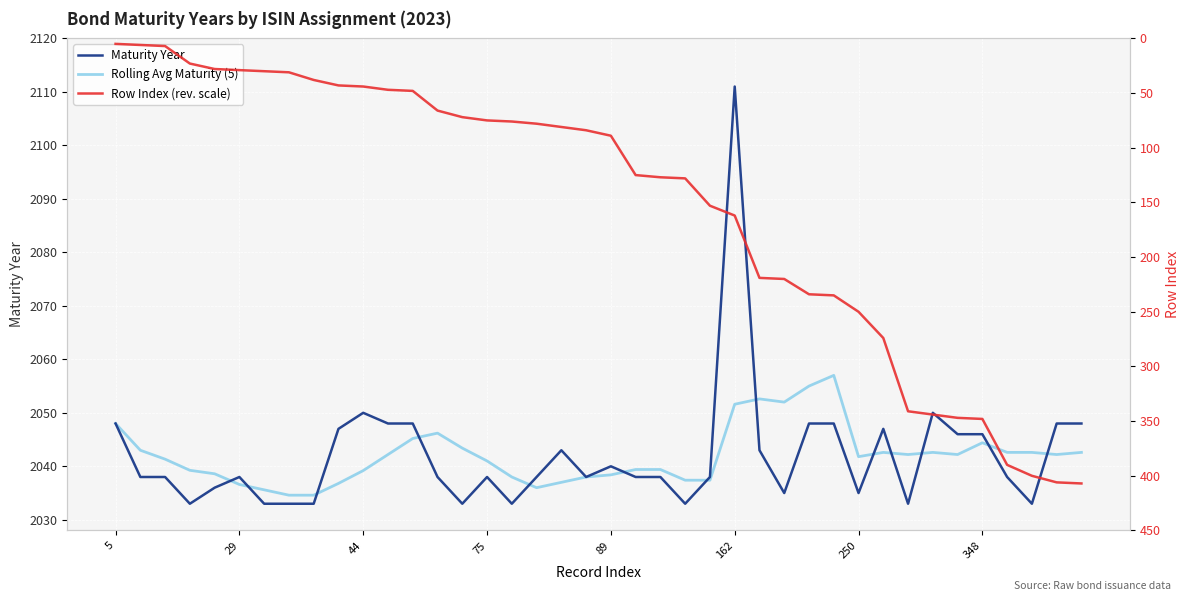

True or false: Rolling Avg Maturity (5) has more than 2 points higher than both neighbors.

True